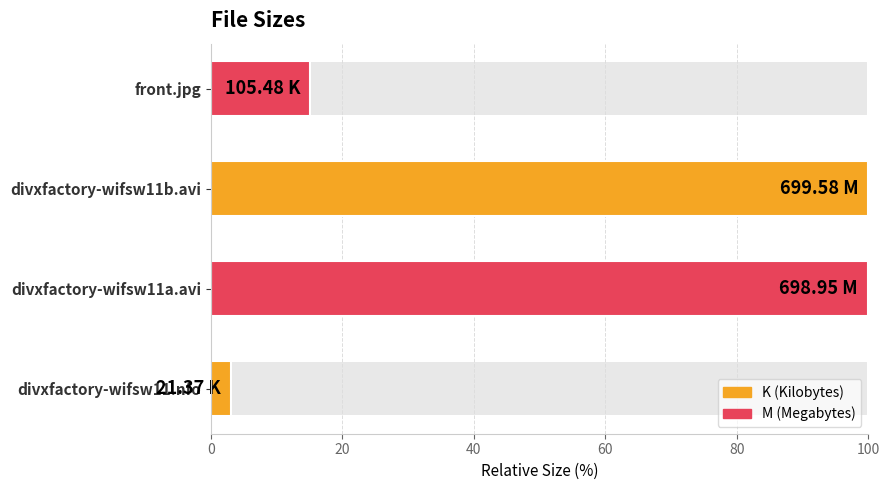

What is the sum of all values?

218.0